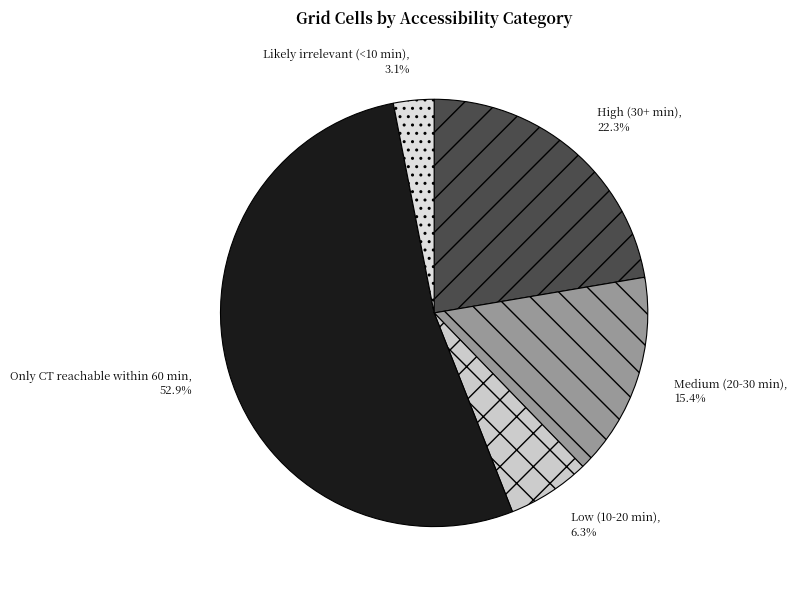

Combined, what portion of the pie is Low (10-20 min) and Only CT reachable within 60 min?

59.2%